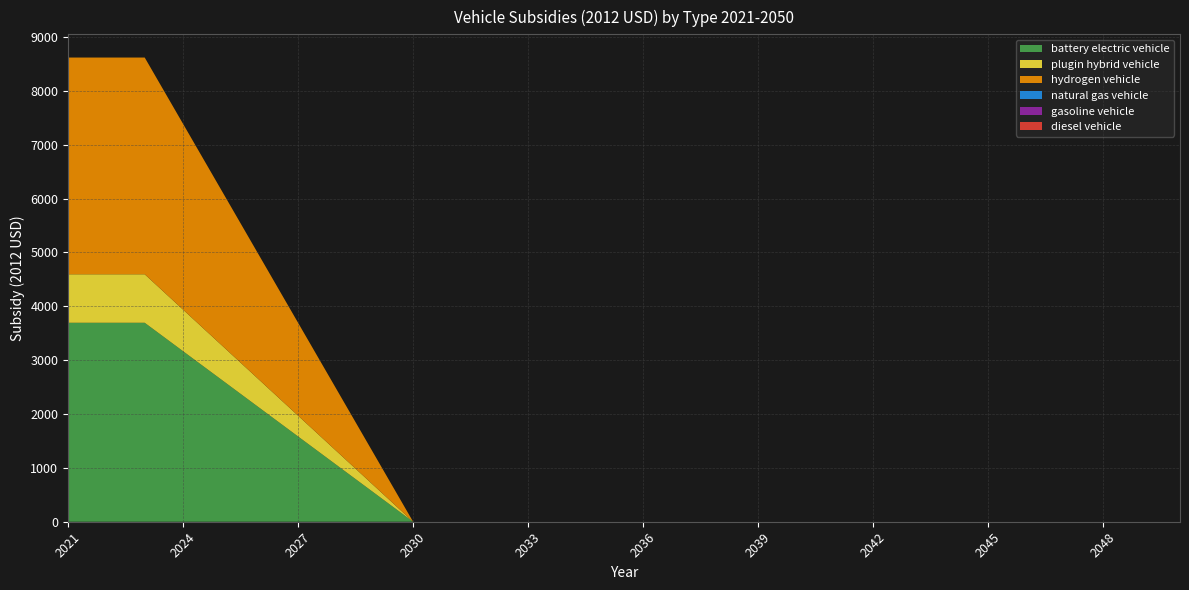

Reading left to right, list all the values displayed in this chart.

battery electric vehicle: 2021=3693.2	2022=3693.2	2023=3693.2	2024=3165.6	2025=2638.0	2026=2110.4	2027=1582.8	2028=1055.2	2029=527.6	2030=0.0	2031=0.0	2032=0.0	2033=0.0	2034=0.0	2035=0.0	2036=0.0	2037=0.0	2038=0.0	2039=0.0	2040=0.0	2041=0.0	2042=0.0	2043=0.0	2044=0.0	2045=0.0	2046=0.0	2047=0.0	2048=0.0	2049=0.0	2050=0.0
plugin hybrid vehicle: 2021=900.3	2022=900.3	2023=900.3	2024=771.6	2025=643.0	2026=514.4	2027=385.8	2028=257.2	2029=128.6	2030=0.0	2031=0.0	2032=0.0	2033=0.0	2034=0.0	2035=0.0	2036=0.0	2037=0.0	2038=0.0	2039=0.0	2040=0.0	2041=0.0	2042=0.0	2043=0.0	2044=0.0	2045=0.0	2046=0.0	2047=0.0	2048=0.0	2049=0.0	2050=0.0
hydrogen vehicle: 2021=4023.2	2022=4023.2	2023=4023.2	2024=3448.5	2025=2873.7	2026=2299.0	2027=1724.2	2028=1149.5	2029=574.7	2030=0.0	2031=0.0	2032=0.0	2033=0.0	2034=0.0	2035=0.0	2036=0.0	2037=0.0	2038=0.0	2039=0.0	2040=0.0	2041=0.0	2042=0.0	2043=0.0	2044=0.0	2045=0.0	2046=0.0	2047=0.0	2048=0.0	2049=0.0	2050=0.0
natural gas vehicle: 2021=0.0	2022=0.0	2023=0.0	2024=0.0	2025=0.0	2026=0.0	2027=0.0	2028=0.0	2029=0.0	2030=0.0	2031=0.0	2032=0.0	2033=0.0	2034=0.0	2035=0.0	2036=0.0	2037=0.0	2038=0.0	2039=0.0	2040=0.0	2041=0.0	2042=0.0	2043=0.0	2044=0.0	2045=0.0	2046=0.0	2047=0.0	2048=0.0	2049=0.0	2050=0.0
gasoline vehicle: 2021=0.0	2022=0.0	2023=0.0	2024=0.0	2025=0.0	2026=0.0	2027=0.0	2028=0.0	2029=0.0	2030=0.0	2031=0.0	2032=0.0	2033=0.0	2034=0.0	2035=0.0	2036=0.0	2037=0.0	2038=0.0	2039=0.0	2040=0.0	2041=0.0	2042=0.0	2043=0.0	2044=0.0	2045=0.0	2046=0.0	2047=0.0	2048=0.0	2049=0.0	2050=0.0
diesel vehicle: 2021=0.0	2022=0.0	2023=0.0	2024=0.0	2025=0.0	2026=0.0	2027=0.0	2028=0.0	2029=0.0	2030=0.0	2031=0.0	2032=0.0	2033=0.0	2034=0.0	2035=0.0	2036=0.0	2037=0.0	2038=0.0	2039=0.0	2040=0.0	2041=0.0	2042=0.0	2043=0.0	2044=0.0	2045=0.0	2046=0.0	2047=0.0	2048=0.0	2049=0.0	2050=0.0